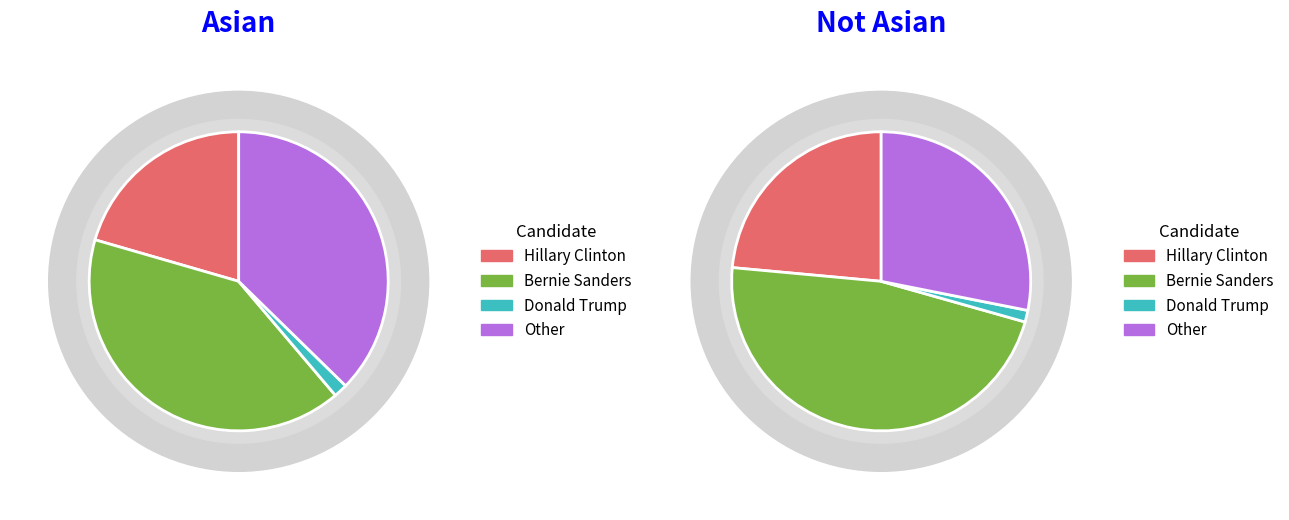

What is the largest slice in the pie chart?

Bernie Sanders